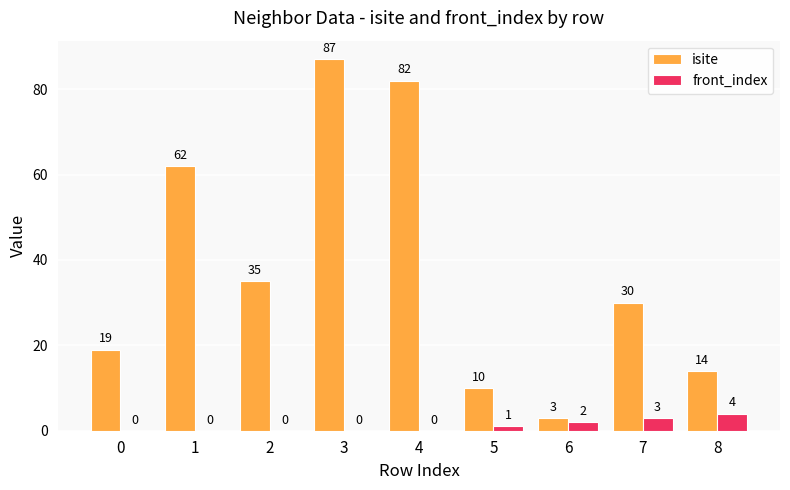

What is the sum of all front_index values?

10